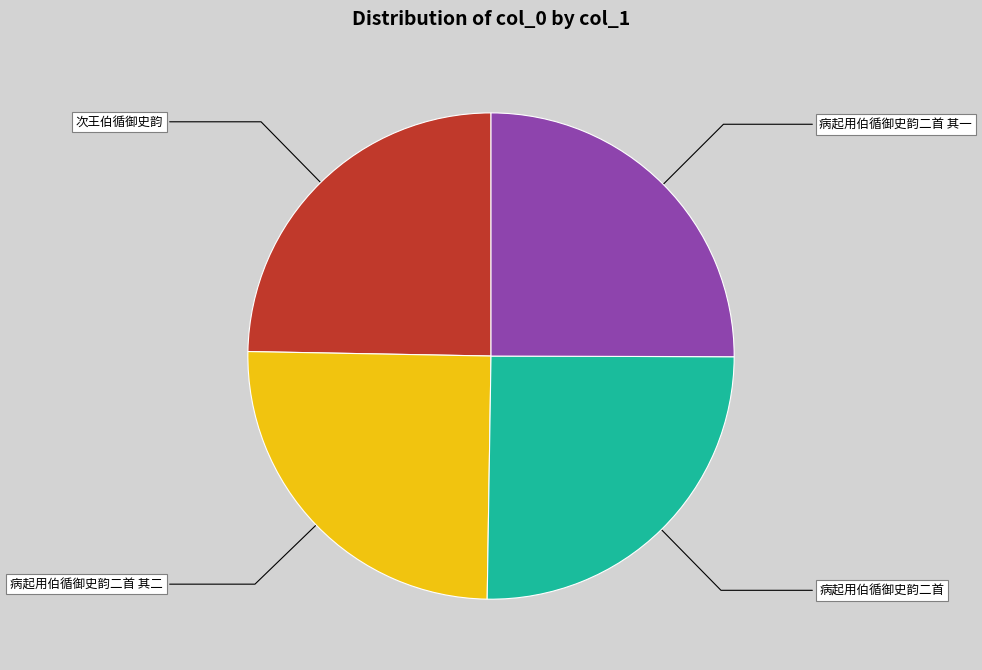

Does any single category account for the majority?

No